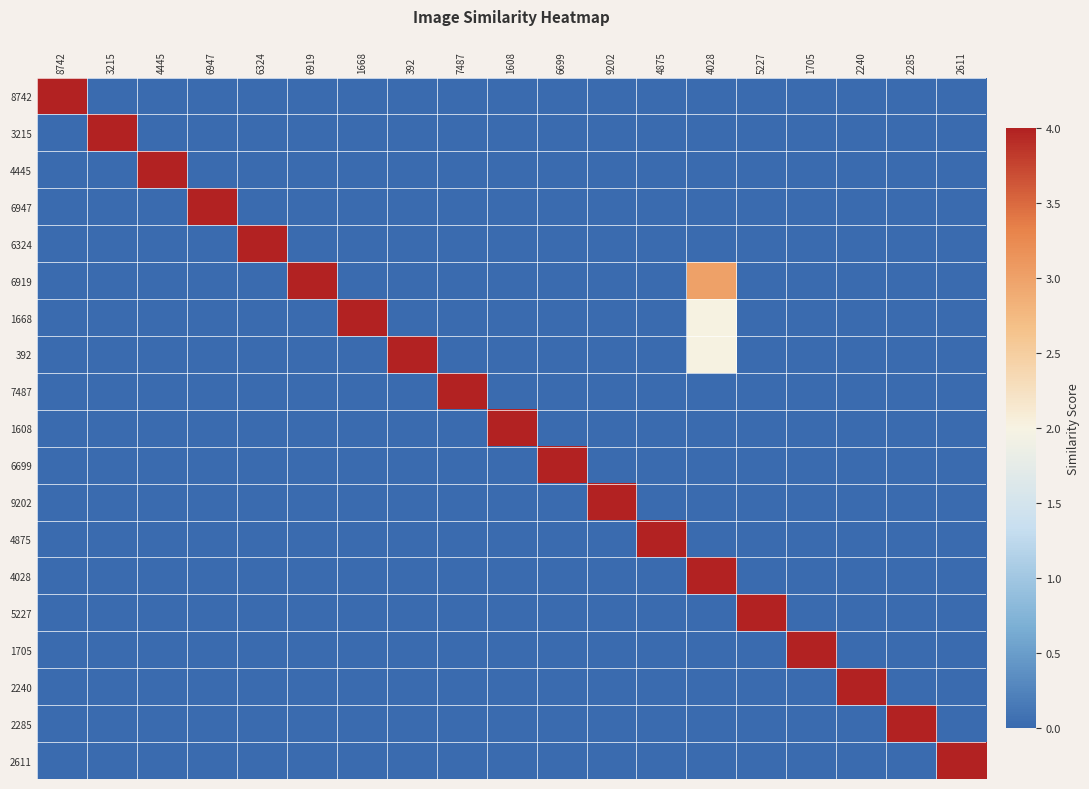

At 1608, list the series in order from largest to smallest.

1608, 8742, 3215, 4445, 6947, 6324, 6919, 1668, 392, 7487, 6699, 9202, 4875, 4028, 5227, 1705, 2240, 2285, 2611